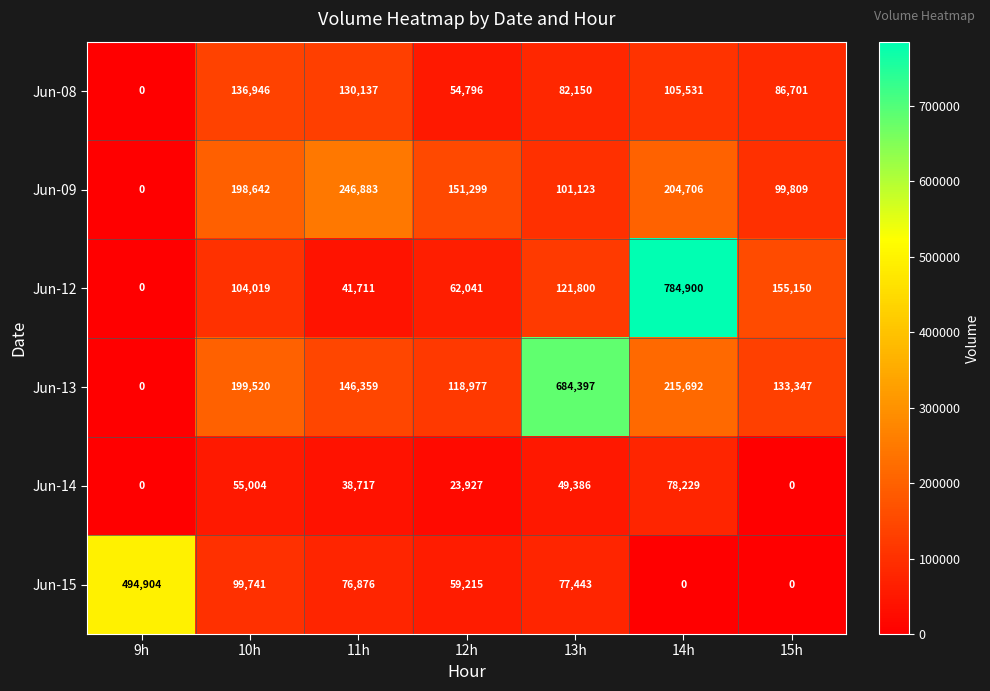

What is the difference between the maximum and minimum values in the Jun-13 series?

684397